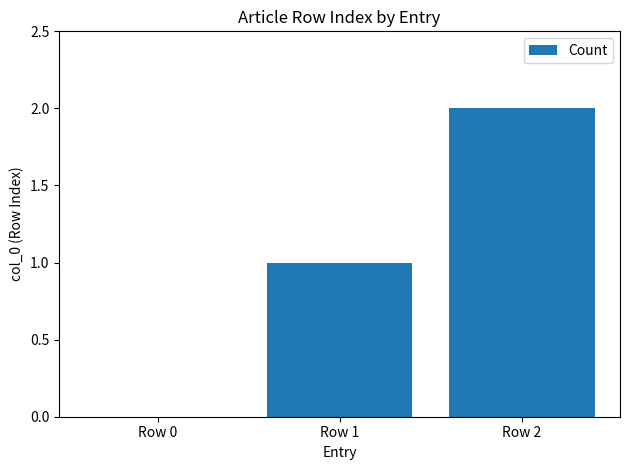

How many data points does each series have?

3